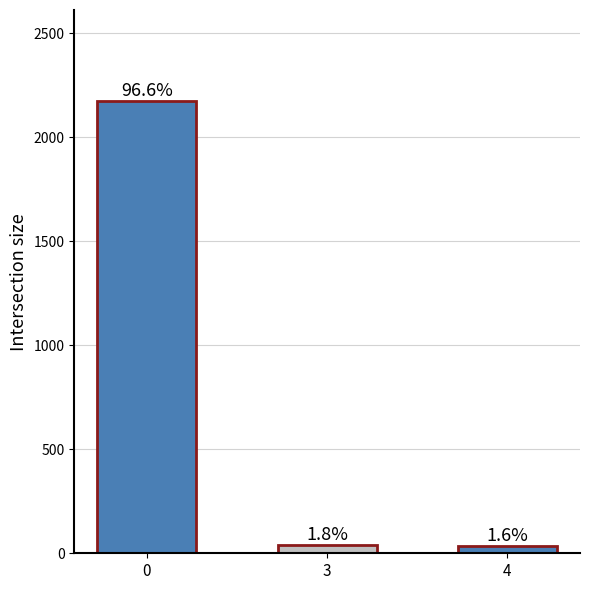

What is the ratio of the value at 4 to the value at 3?

0.9